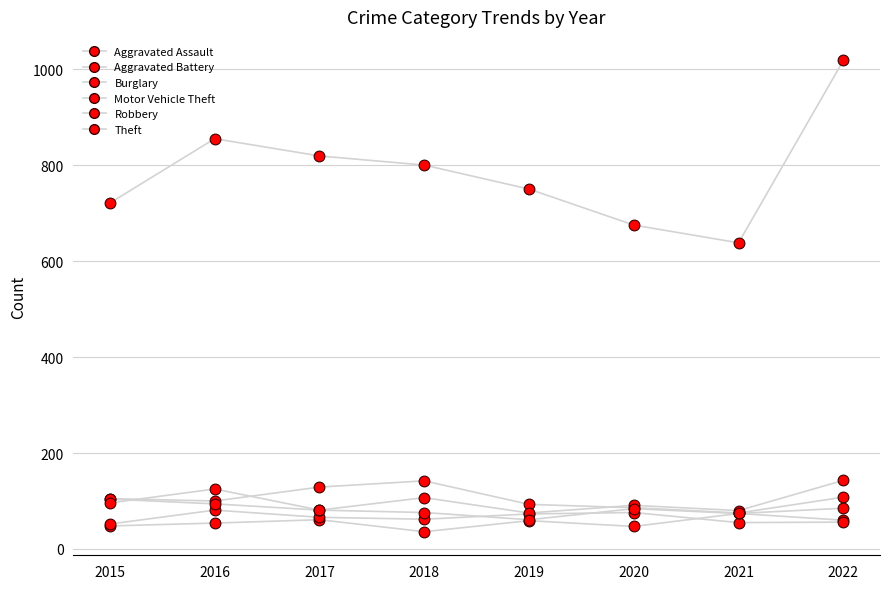

At which category is the sum across all series the highest?

2022